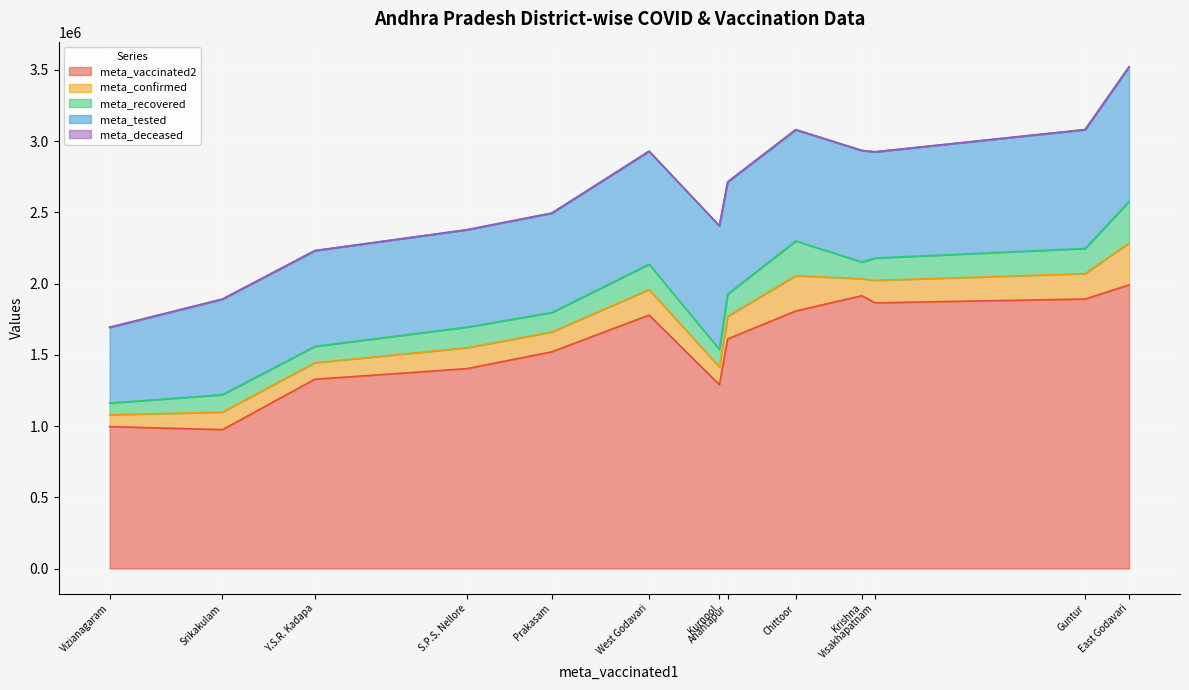

True or false: meta_deceased and meta_confirmed intersect in this chart.

False